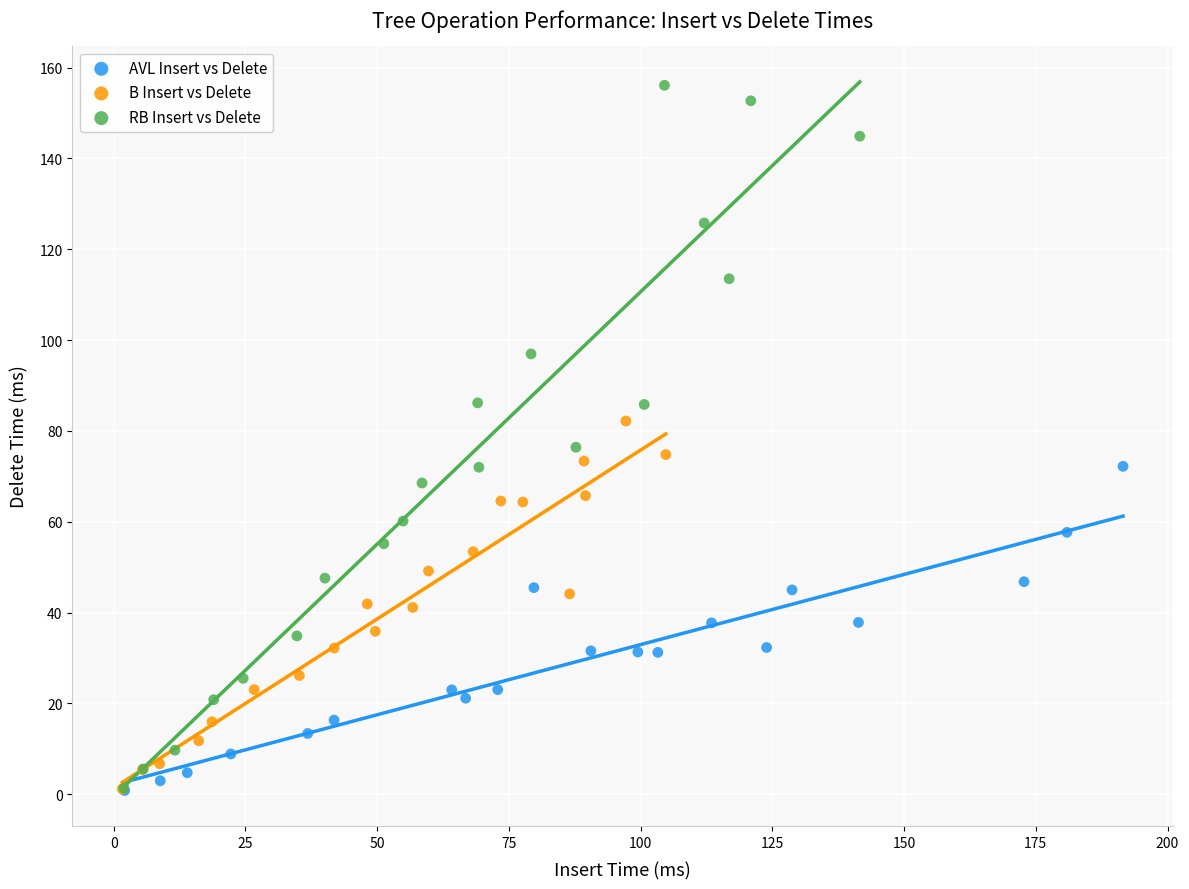

Which series has the widest spread of Y values?

RB Insert vs Delete